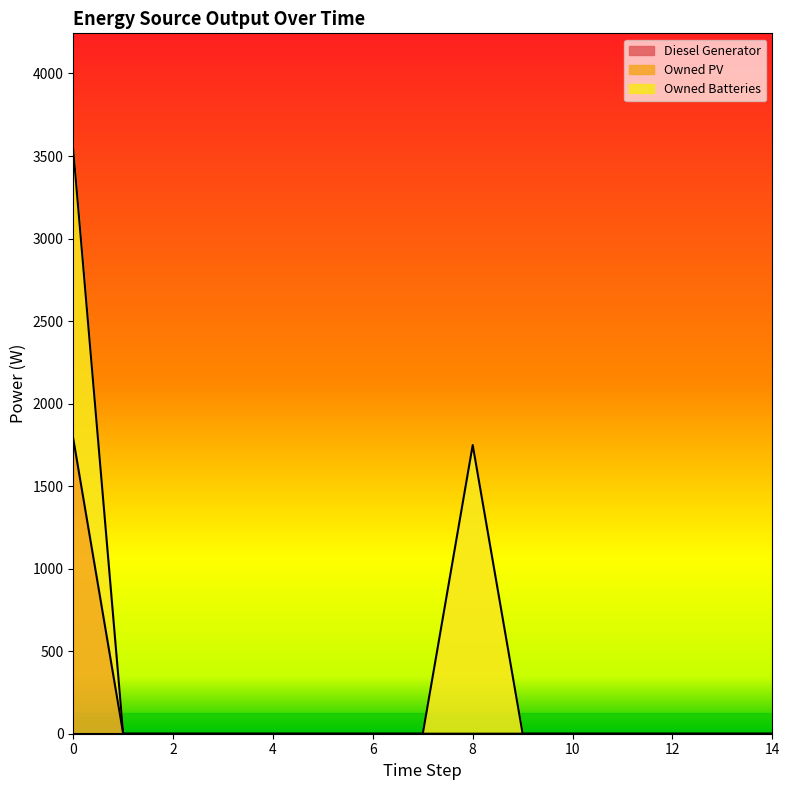

At 14, list the series in order from smallest to largest.

Diesel Generator, Owned PV, Owned Batteries